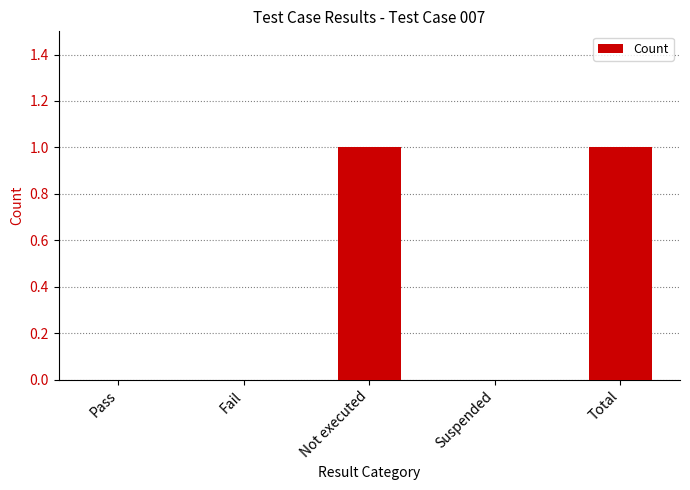

Which has a higher value, Suspended or Not executed?

Not executed